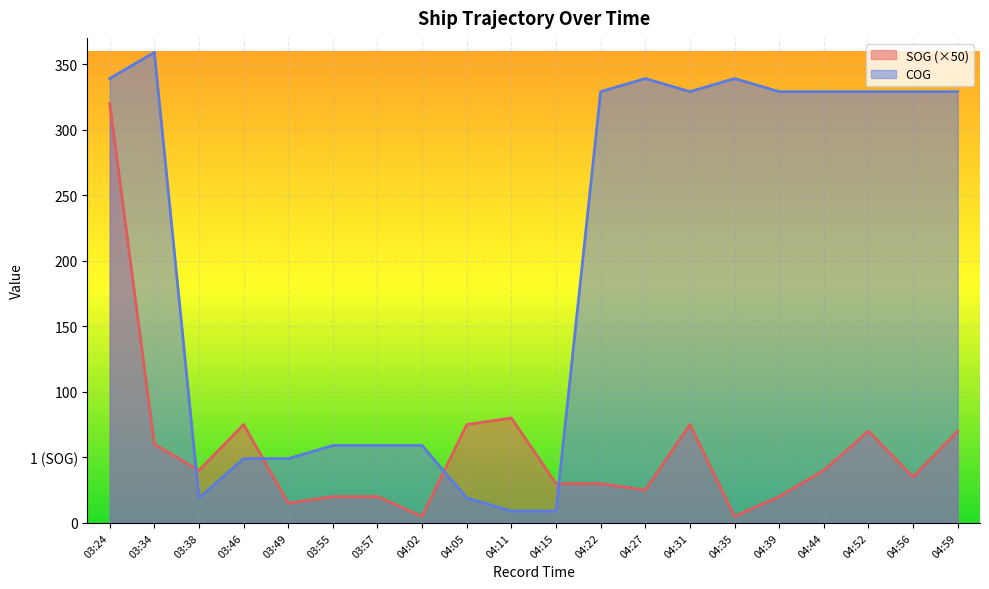

What is the maximum value shown in the chart?

359